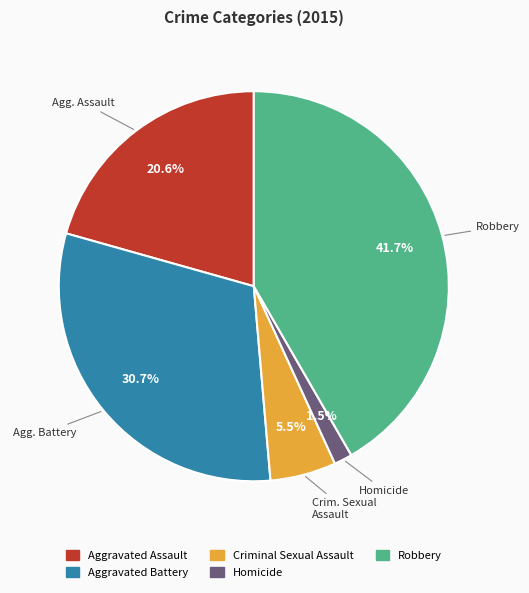

The Homicide slice represents 7% of the pie. True or false?

False